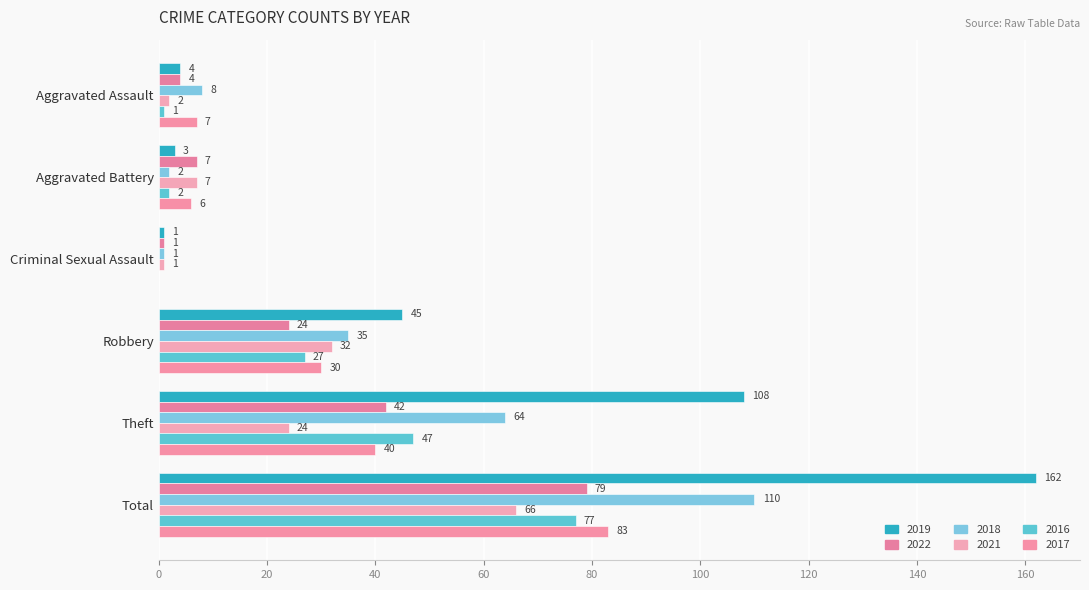

How many series are shown in this chart?

6